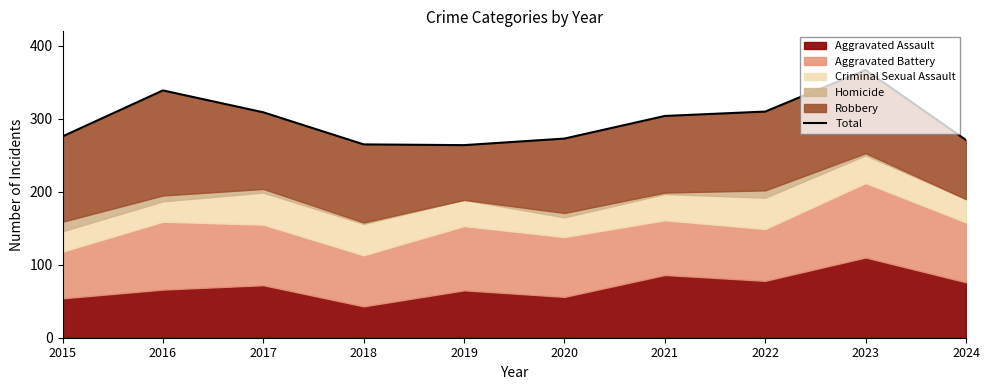

What is the smallest value displayed?

264